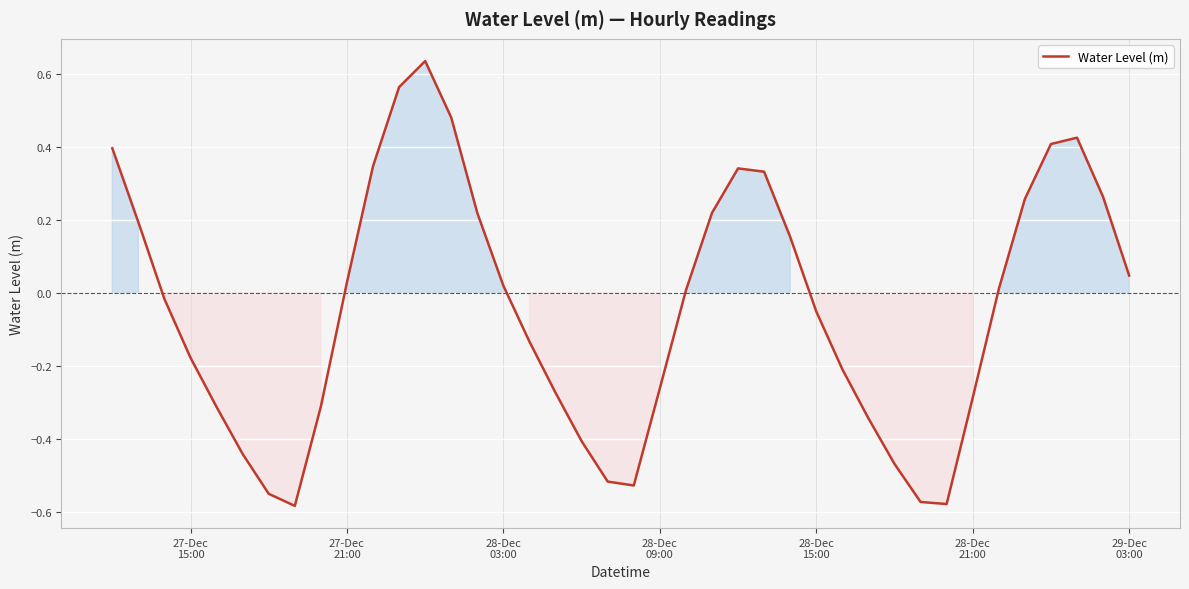

What is the difference between the maximum and minimum values?

1.2